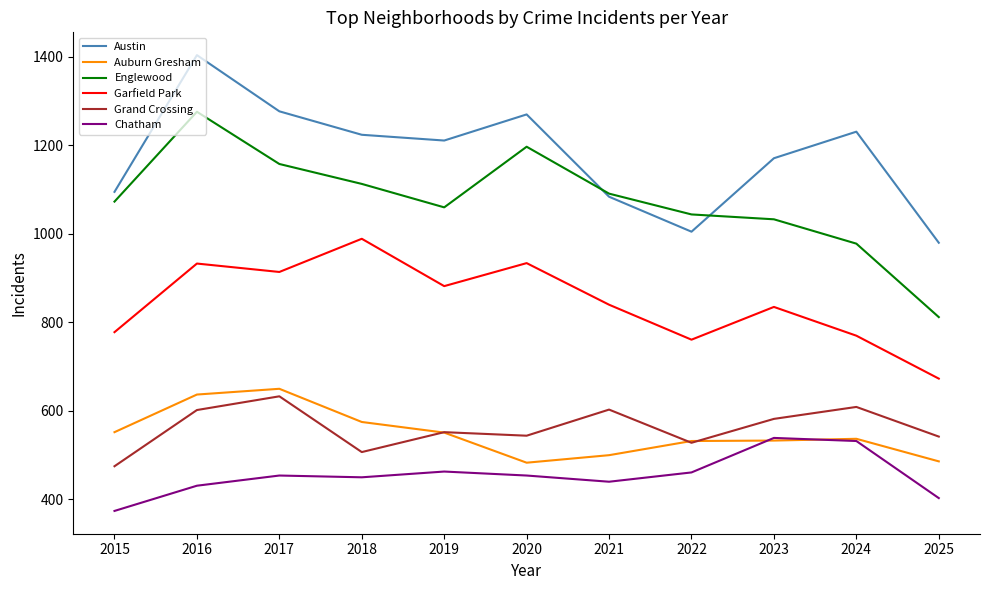

True or false: Chatham and Austin intersect in this chart.

False